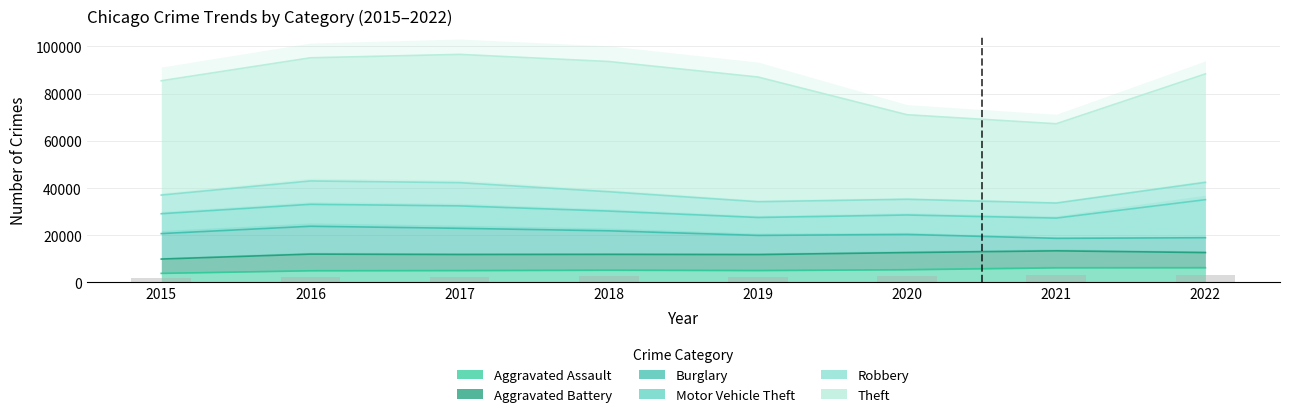

How many bars are there in total?

48